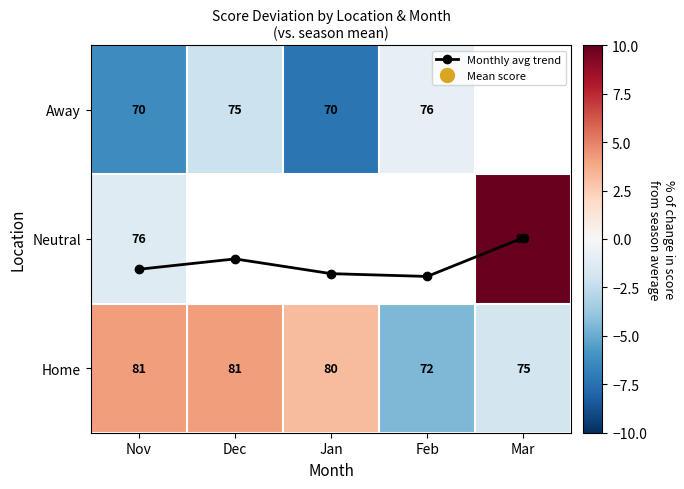

How many positive values does the Neutral series have?

1